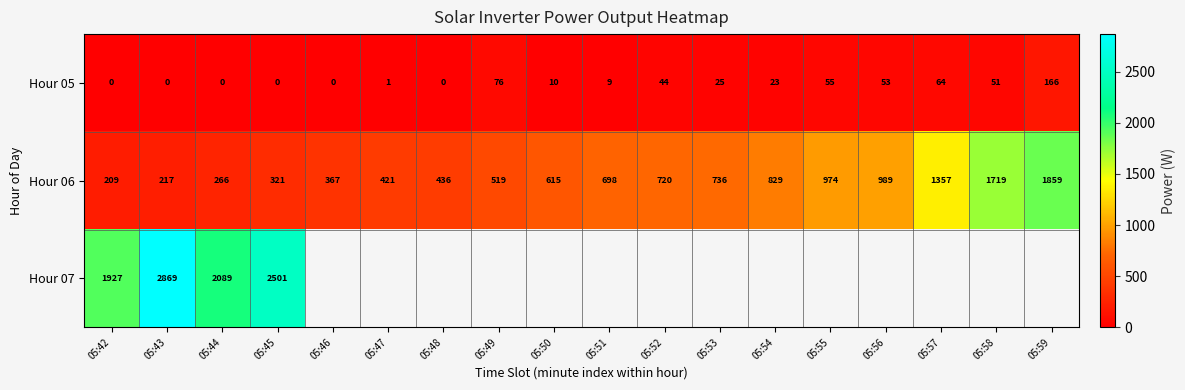

Which category has the highest value across all series?

05:43